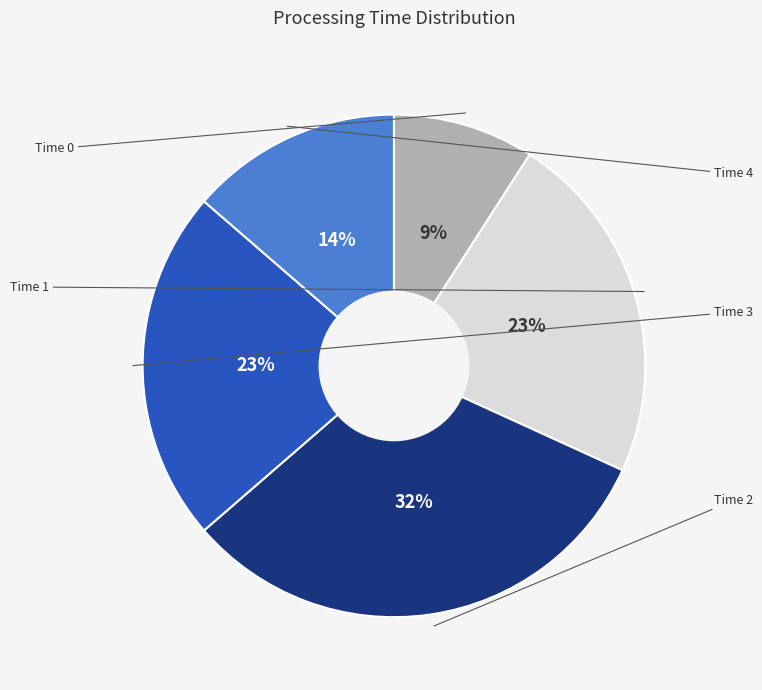

Is there any slice that represents more than half of the pie?

No